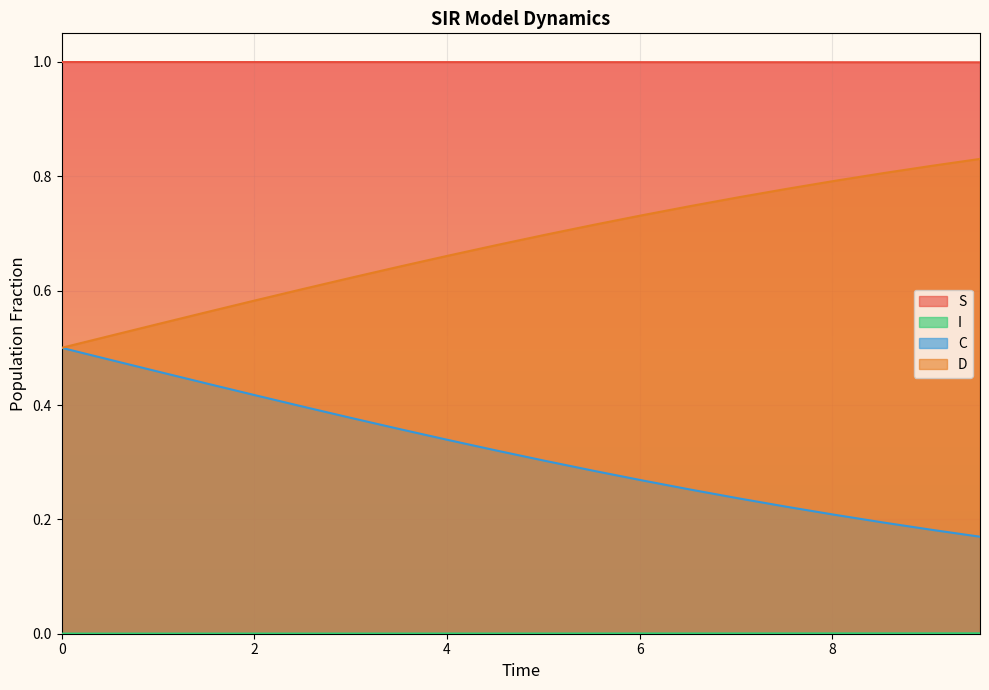

True or false: C and S cross at least once.

False